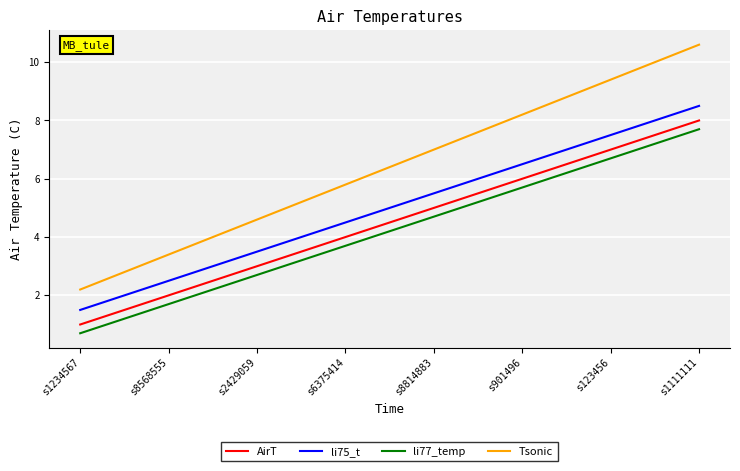

What is the minimum value for li77_temp?

0.7